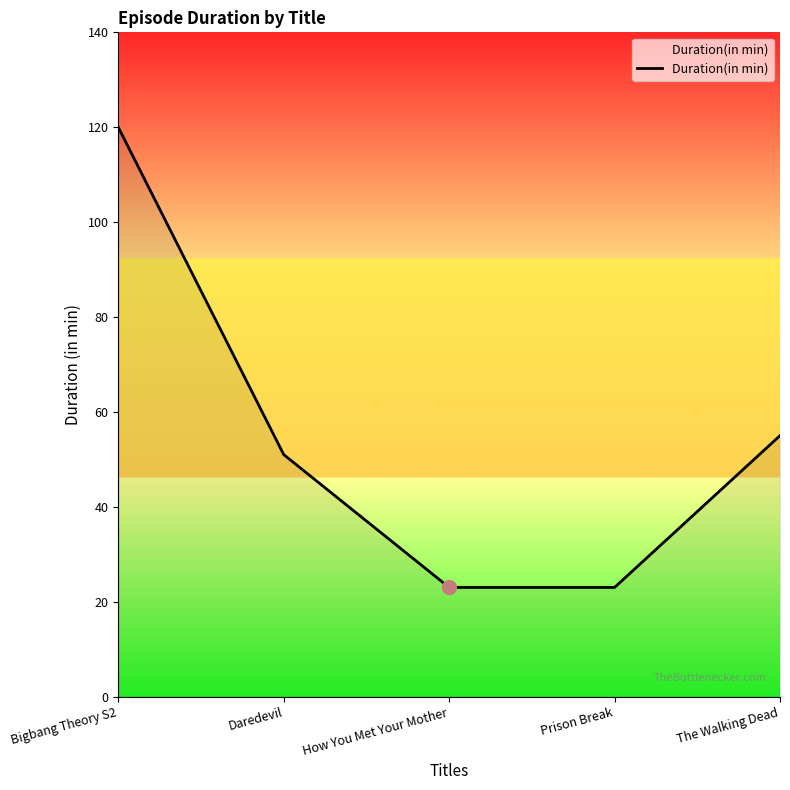

At which label is the value closest to 71?

The Walking Dead